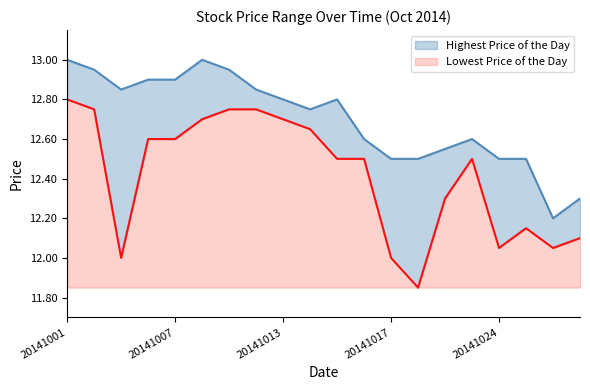

Reading right to left, list all the values displayed in this chart.

Highest Price of the Day: 20141029=12.3	20141028=12.2	20141027=12.5	20141024=12.5	20141023=12.6	20141022=12.6	20141021=12.5	20141017=12.5	20141016=12.6	20141015=12.8	20141014=12.8	20141013=12.8	20141010=12.8	20141009=12.9	20141008=13.0	20141007=12.9	20141006=12.9	20141003=12.8	20141002=12.9	20141001=13.0
Lowest Price of the Day: 20141029=12.1	20141028=12.1	20141027=12.2	20141024=12.1	20141023=12.5	20141022=12.3	20141021=11.8	20141017=12.0	20141016=12.5	20141015=12.5	20141014=12.7	20141013=12.7	20141010=12.8	20141009=12.8	20141008=12.7	20141007=12.6	20141006=12.6	20141003=12.0	20141002=12.8	20141001=12.8